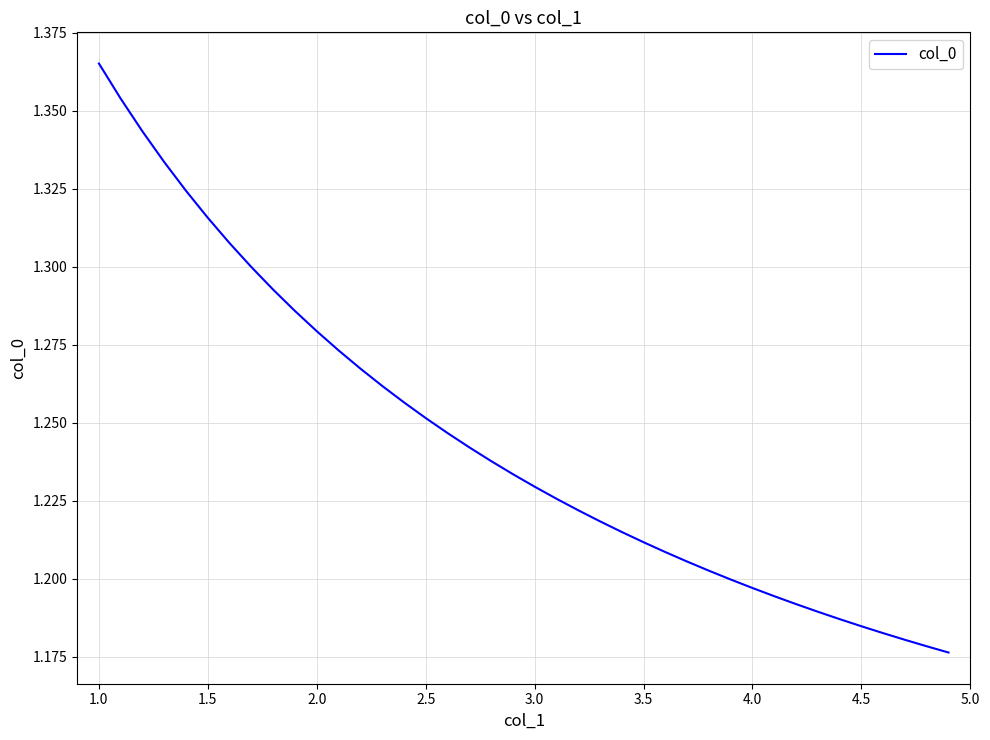

What is the difference between the maximum and minimum values?

0.2